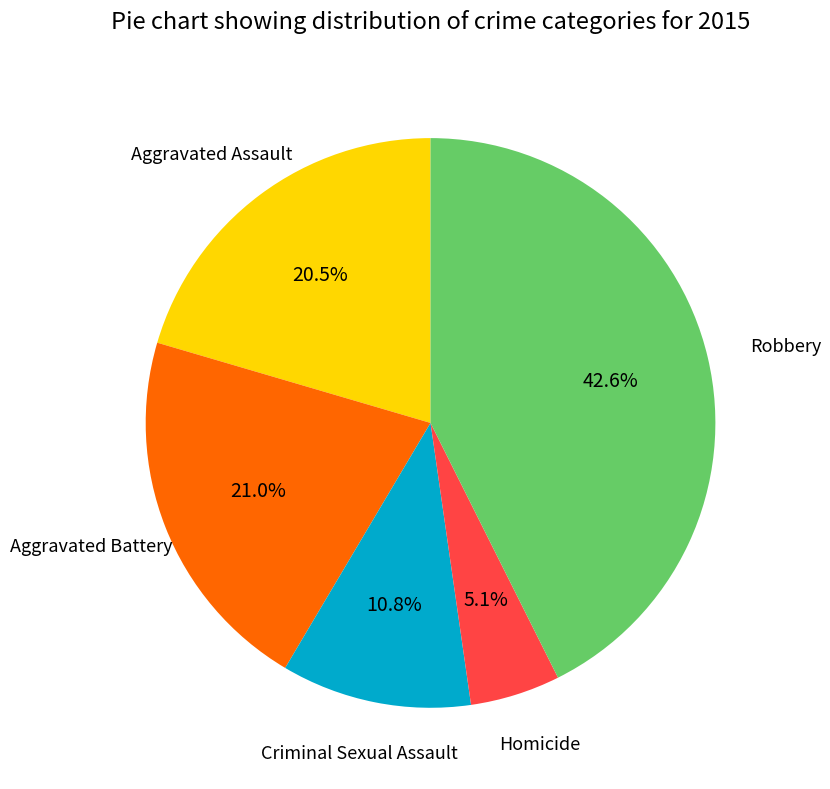

How many segments does this pie chart have?

5